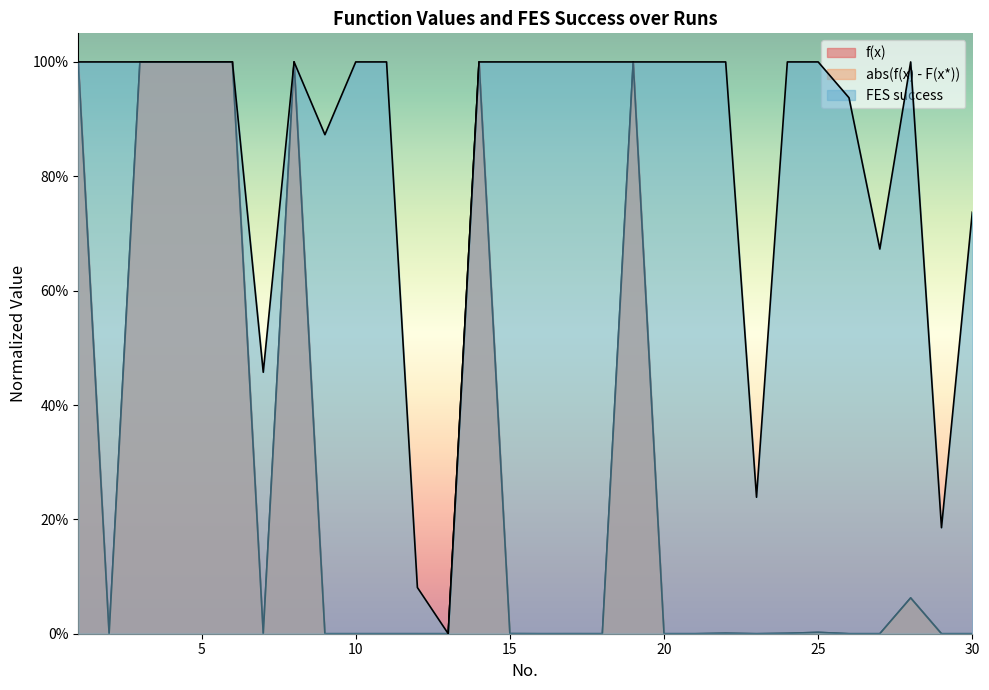

List the labels in order of FES success value, largest first.

1, 2, 3, 4, 5, 6, 8, 10, 11, 14, 15, 16, 17, 18, 19, 20, 21, 22, 24, 25, 28, 26, 9, 30, 27, 7, 23, 29, 12, 13